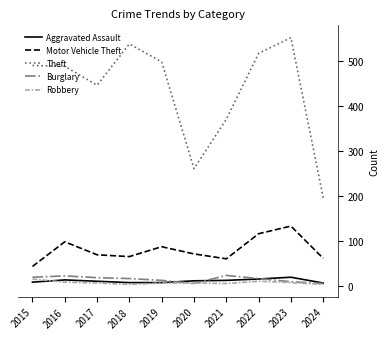

Does the chart have visible grid lines?

No